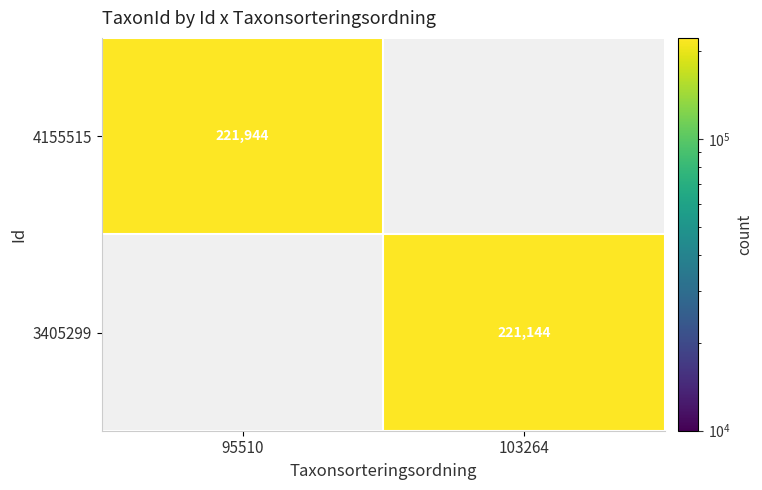

Which label corresponds to the largest value in the chart?

95510